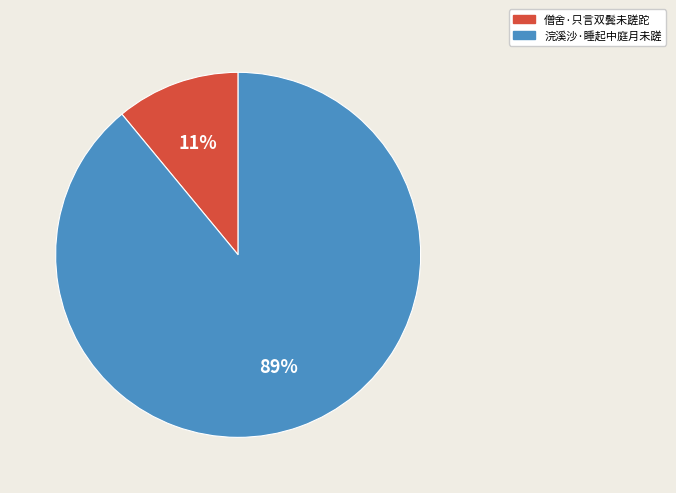

To the nearest percent, what is the difference between the 僧舍·只言双鬓未蹉跎 and 浣溪沙·睡起中庭月未蹉 slice percentages?

78%